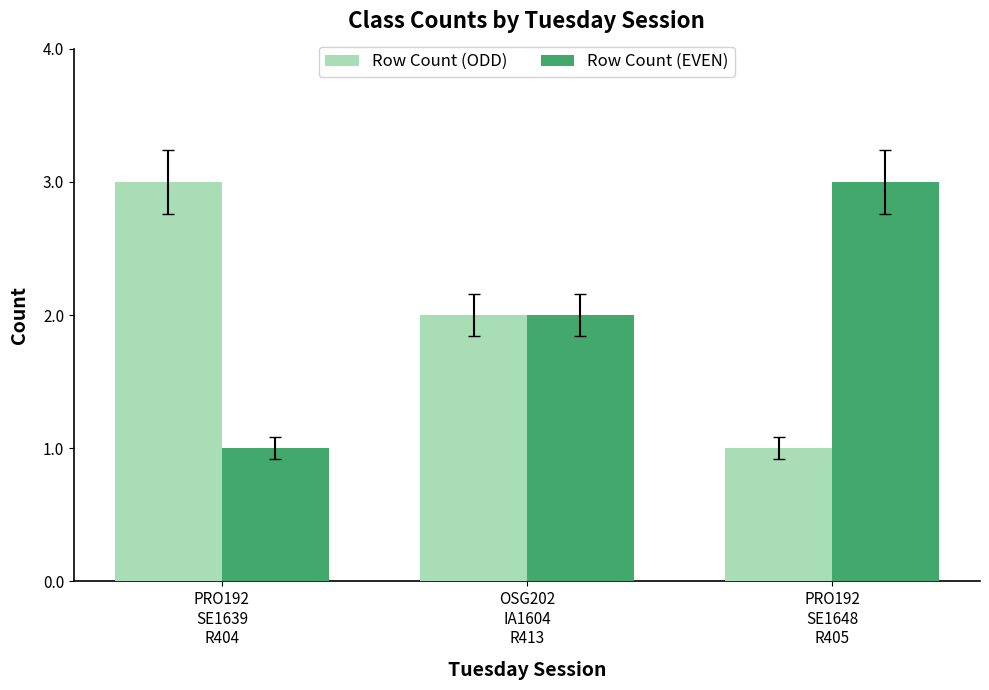

Reading left to right, transcribe all the data shown in this chart.

Row Count (ODD): PRO192
SE1639
R404=3	OSG202
IA1604
R413=2	PRO192
SE1648
R405=1
Row Count (EVEN): PRO192
SE1639
R404=1	OSG202
IA1604
R413=2	PRO192
SE1648
R405=3